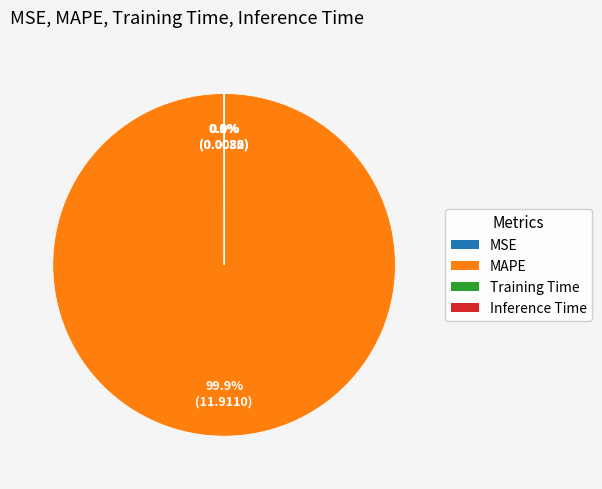

What portion of the pie excludes MAPE?

0.1%